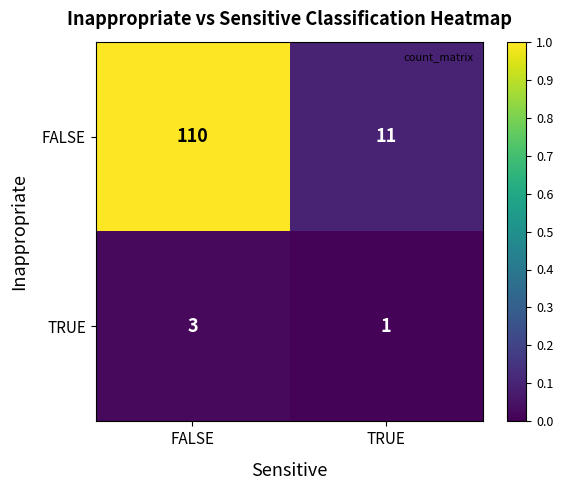

Is it true that FALSE equals 7 at TRUE?

False